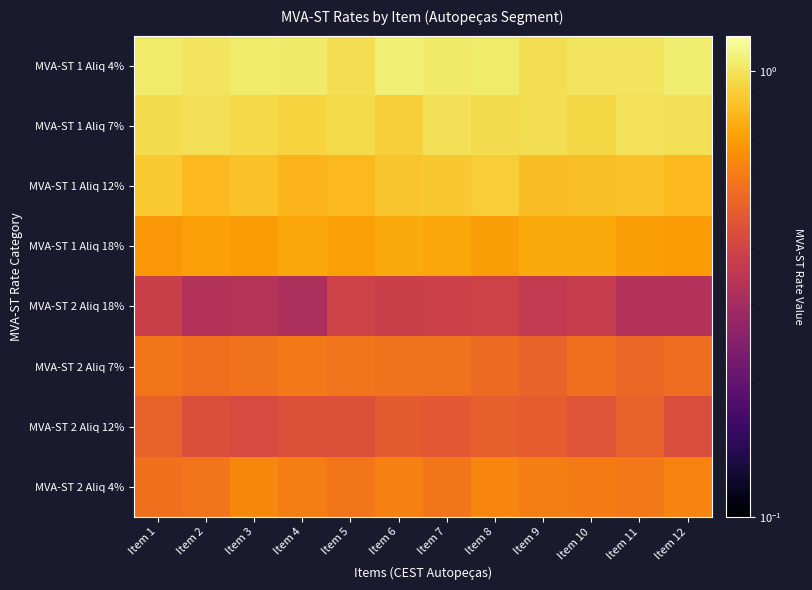

Reading left to right, what are all the values shown in this chart?

MVA-ST 1 Aliq 4%: Item 1=1.0	Item 2=1.0	Item 3=1.0	Item 4=1.0	Item 5=1.0	Item 6=1.1	Item 7=1.0	Item 8=1.0	Item 9=1.0	Item 10=1.0	Item 11=1.0	Item 12=1.1
MVA-ST 1 Aliq 7%: Item 1=1.0	Item 2=1.0	Item 3=0.9	Item 4=0.9	Item 5=1.0	Item 6=0.9	Item 7=1.0	Item 8=1.0	Item 9=1.0	Item 10=0.9	Item 11=1.0	Item 12=1.0
MVA-ST 1 Aliq 12%: Item 1=0.9	Item 2=0.8	Item 3=0.8	Item 4=0.8	Item 5=0.8	Item 6=0.9	Item 7=0.9	Item 8=0.9	Item 9=0.8	Item 10=0.8	Item 11=0.8	Item 12=0.8
MVA-ST 1 Aliq 18%: Item 1=0.7	Item 2=0.7	Item 3=0.7	Item 4=0.7	Item 5=0.7	Item 6=0.8	Item 7=0.7	Item 8=0.7	Item 9=0.8	Item 10=0.7	Item 11=0.7	Item 12=0.7
MVA-ST 2 Aliq 18%: Item 1=0.4	Item 2=0.3	Item 3=0.3	Item 4=0.3	Item 5=0.4	Item 6=0.4	Item 7=0.4	Item 8=0.4	Item 9=0.4	Item 10=0.4	Item 11=0.3	Item 12=0.3
MVA-ST 2 Aliq 7%: Item 1=0.6	Item 2=0.5	Item 3=0.6	Item 4=0.6	Item 5=0.6	Item 6=0.6	Item 7=0.6	Item 8=0.5	Item 9=0.5	Item 10=0.5	Item 11=0.5	Item 12=0.5
MVA-ST 2 Aliq 12%: Item 1=0.5	Item 2=0.4	Item 3=0.4	Item 4=0.4	Item 5=0.4	Item 6=0.5	Item 7=0.5	Item 8=0.5	Item 9=0.5	Item 10=0.5	Item 11=0.5	Item 12=0.4
MVA-ST 2 Aliq 4%: Item 1=0.6	Item 2=0.6	Item 3=0.6	Item 4=0.6	Item 5=0.6	Item 6=0.6	Item 7=0.6	Item 8=0.6	Item 9=0.6	Item 10=0.6	Item 11=0.6	Item 12=0.6